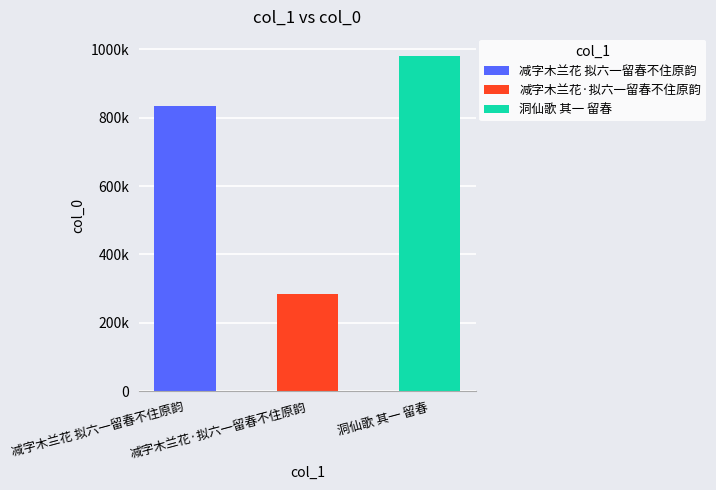

What is the ratio of the value at 减字木兰花 拟六一留春不住原韵 to the value at 洞仙歌 其一 留春?

0.9